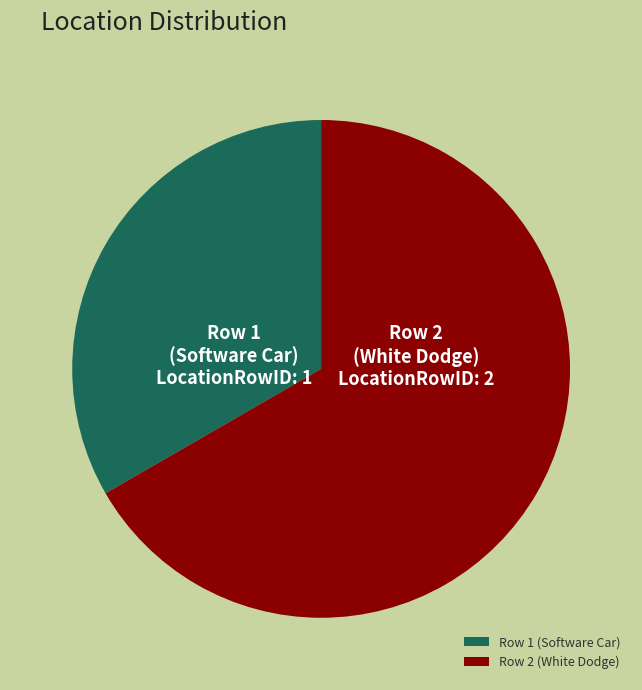

Is the sum of Row 1 (Software Car) and Row 2 (White Dodge) greater than half?

Yes